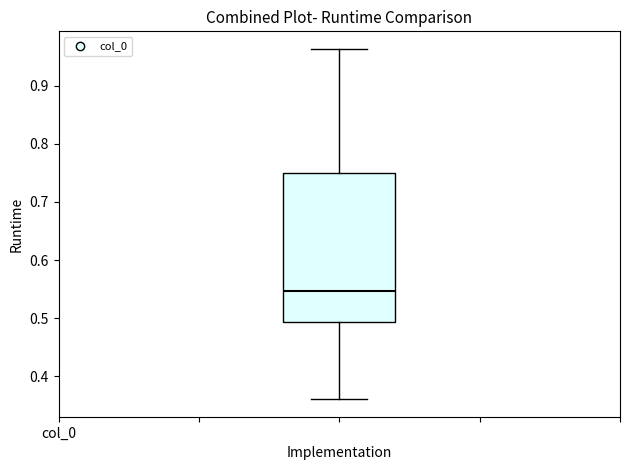

Where does the lower whisker of the box end on the y-axis? The values are not printed on the chart, so give them approximately, as read against the axis.

0.36